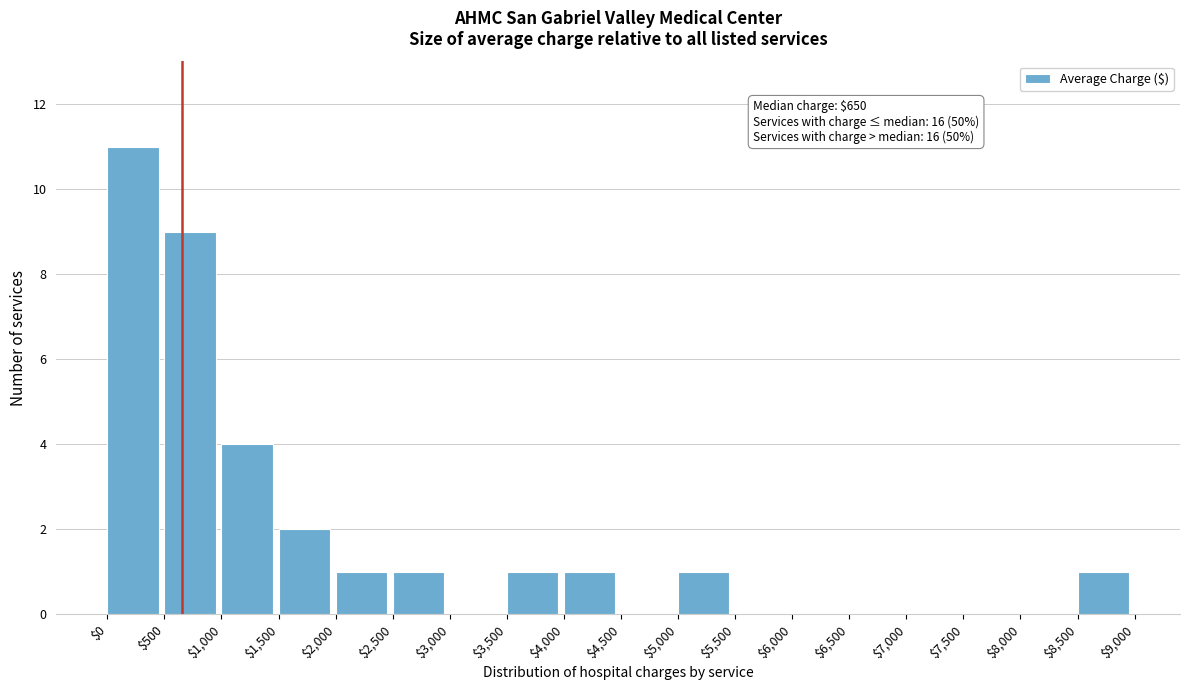

Which range on the x-axis has the tallest bar?

$0 to $500